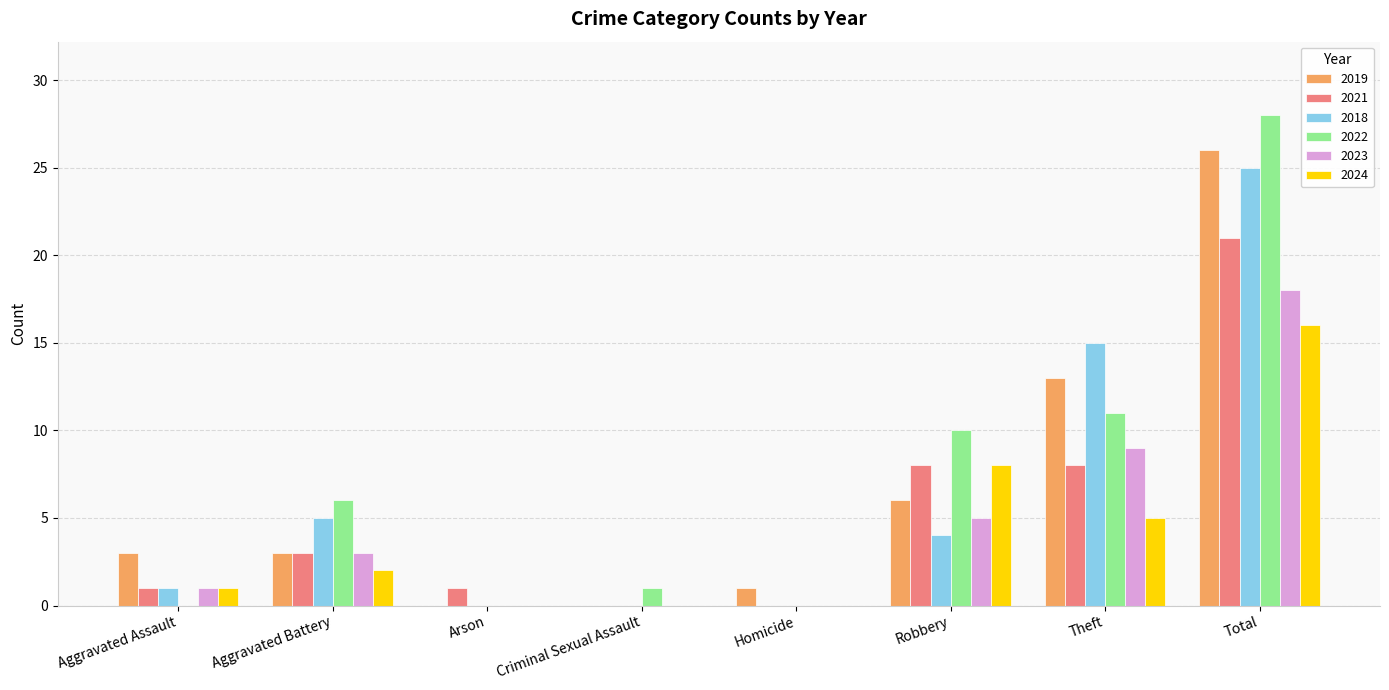

The 2024 series shows 2 at Aggravated Battery. True or false?

True